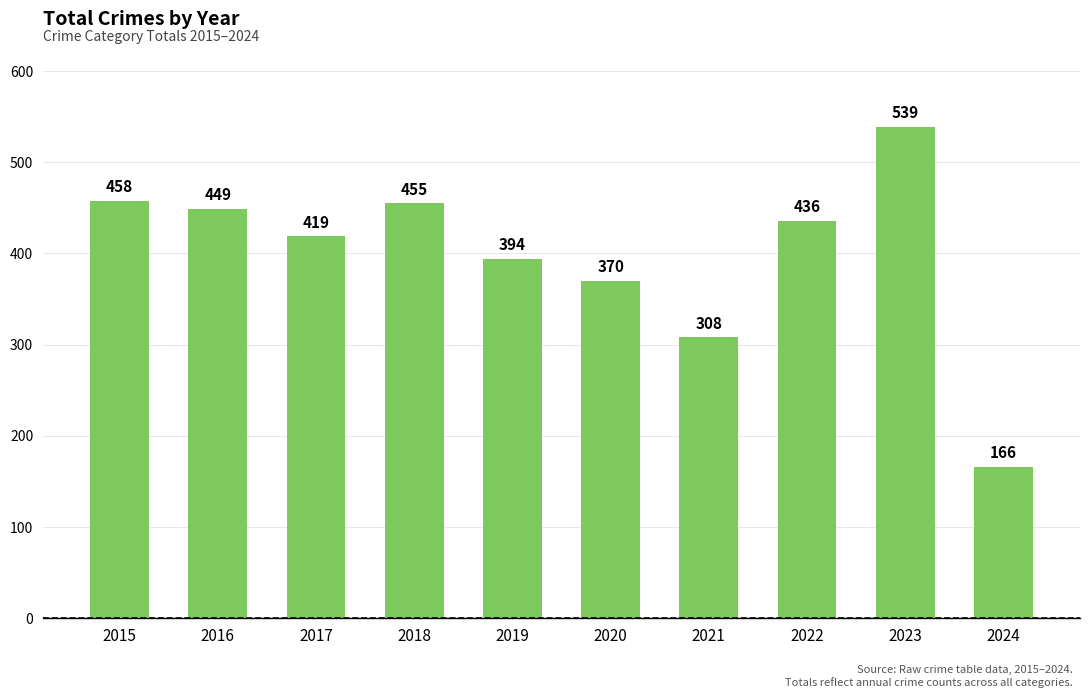

What is the difference between the maximum and second lowest values?

231